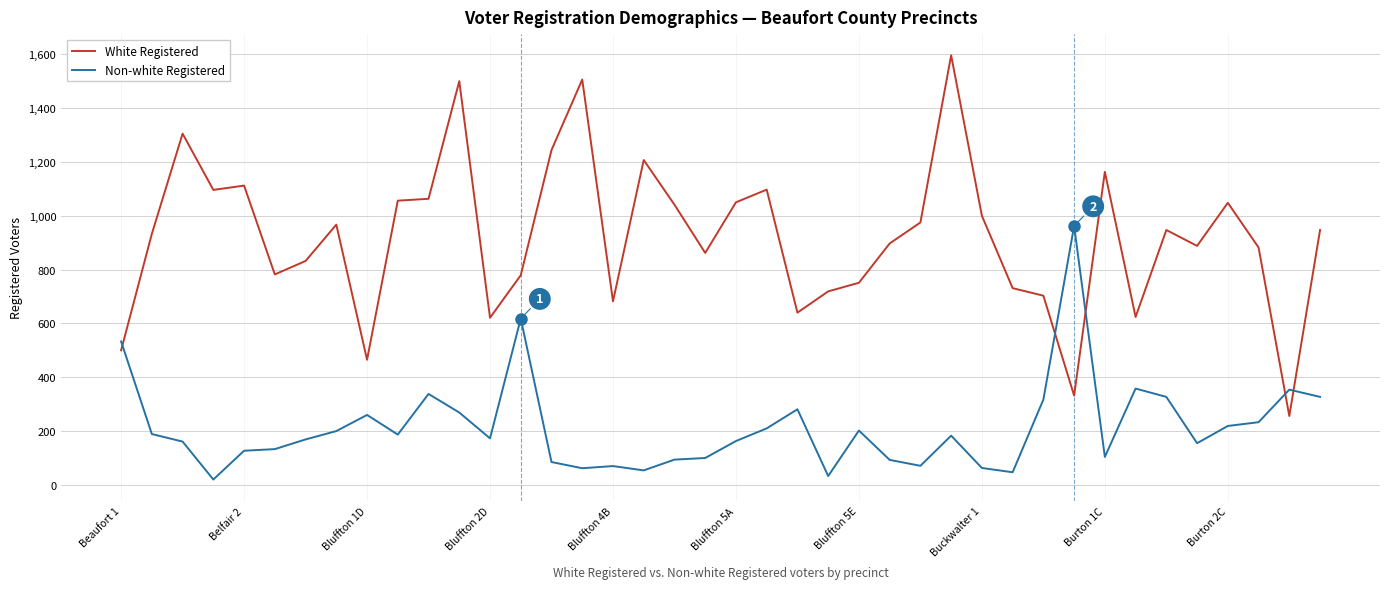

Which series has the largest range (max minus min)?

White Registered